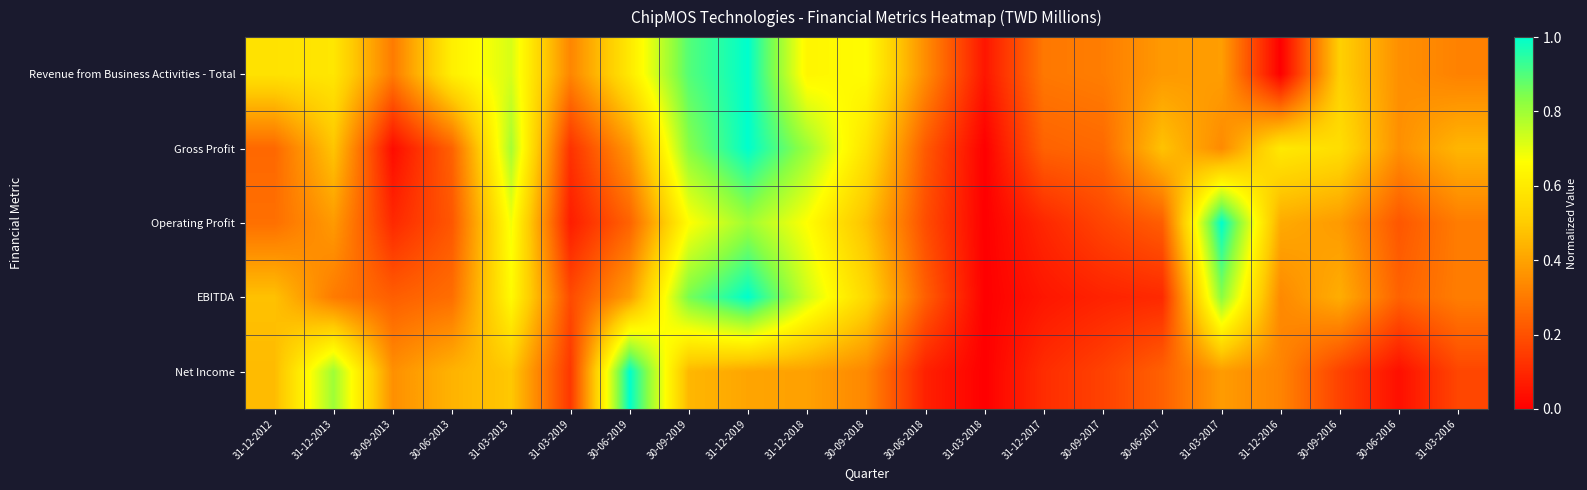

Which series has the largest range (max minus min)?

Revenue from Business Activities - Total